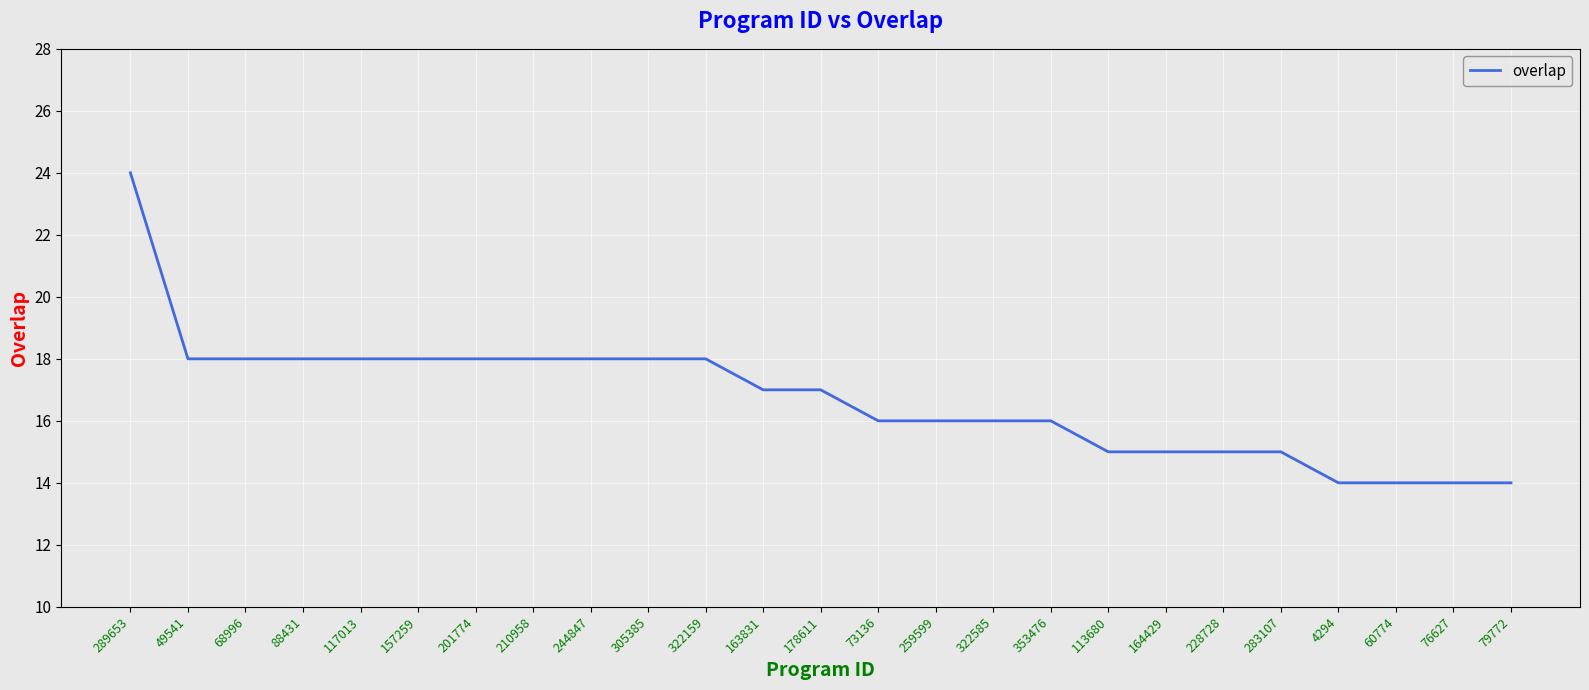

What is the sum of all values?

418